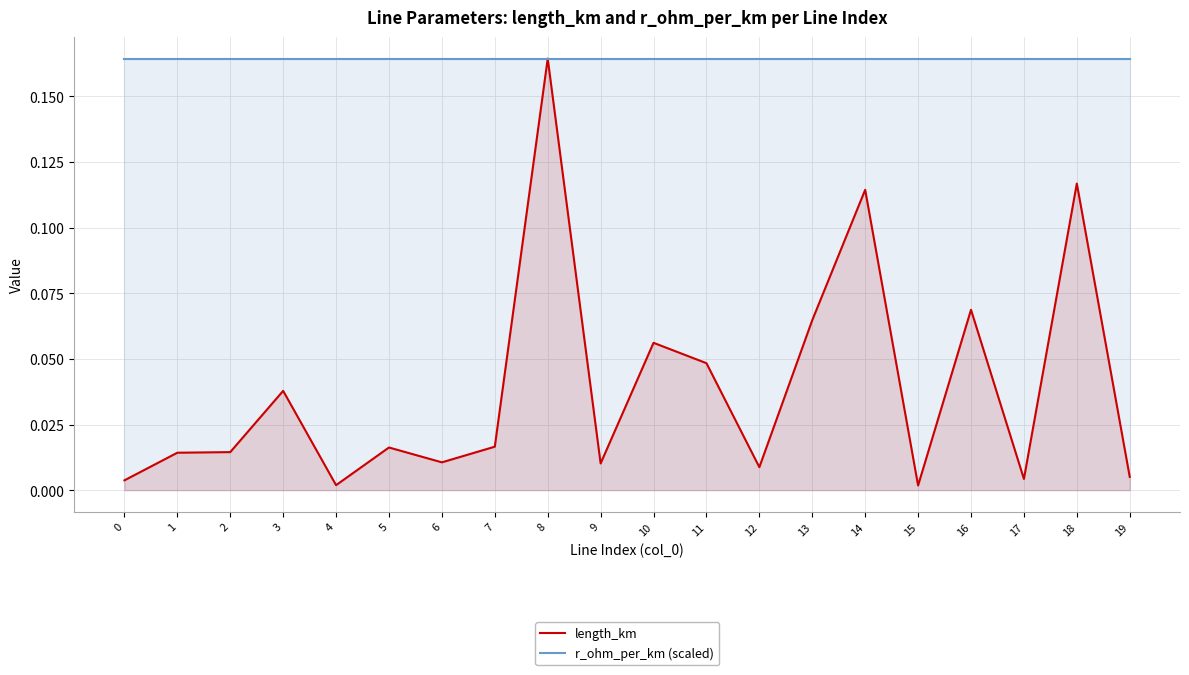

Does the chart display data point markers on the line(s)?

No